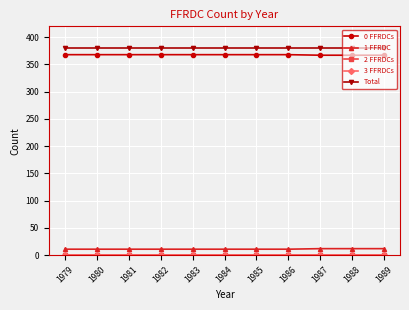

Rank the series by their maximum value, from highest to lowest.

Total, 0 FFRDCs, 1 FFRDC, 2 FFRDCs, 3 FFRDCs